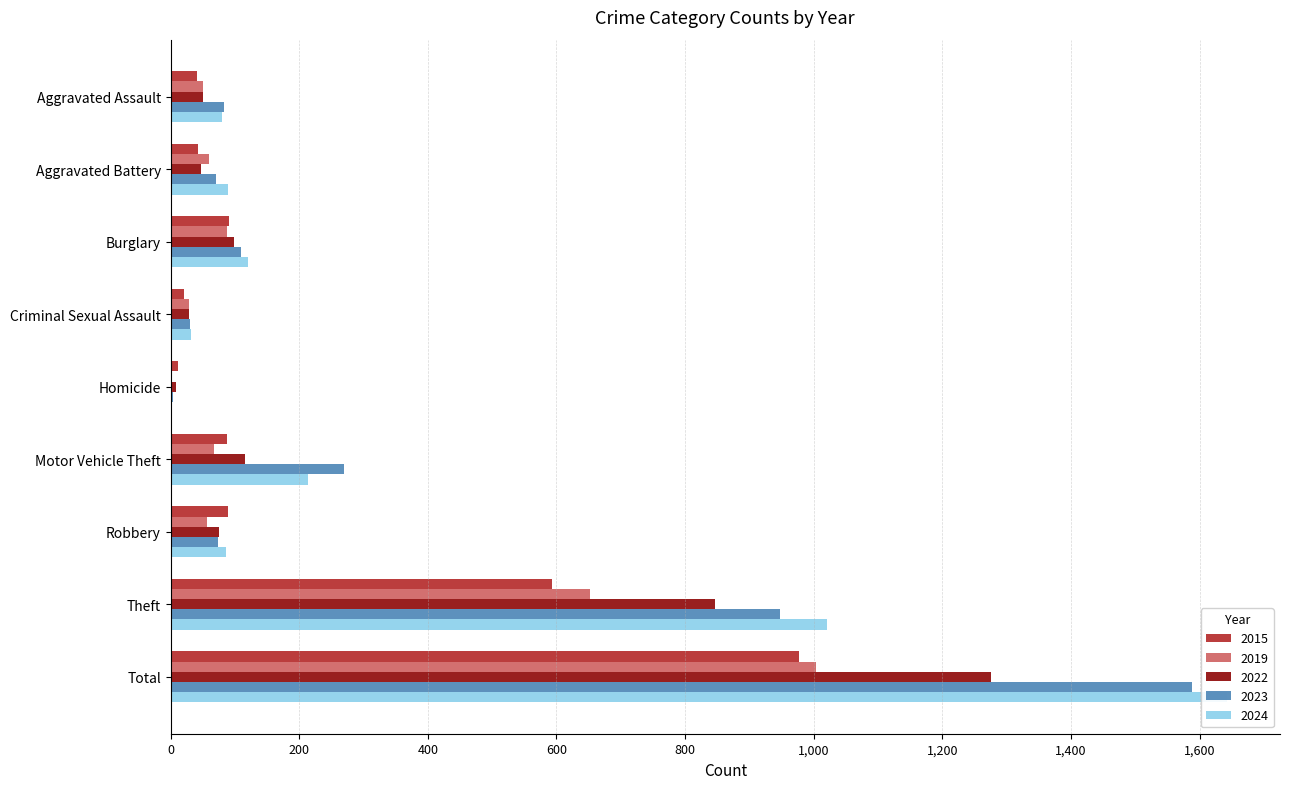

What position from the right is Aggravated Battery?

8